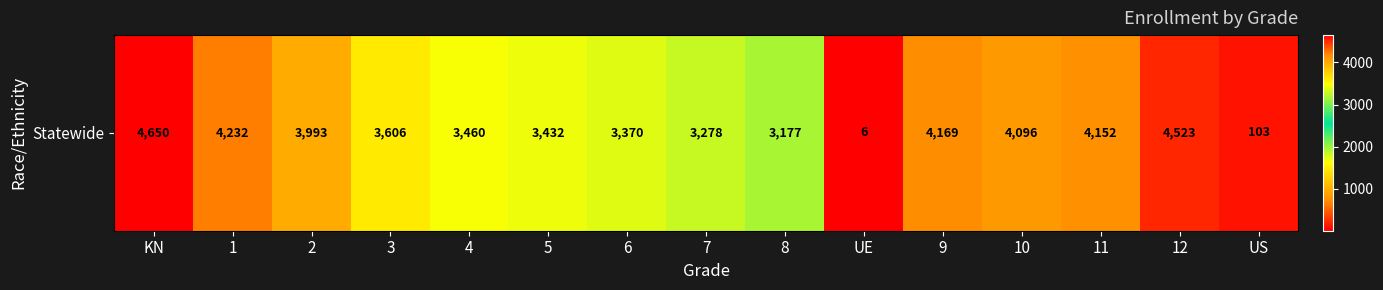

What is the difference between the second highest and minimum values?

4517